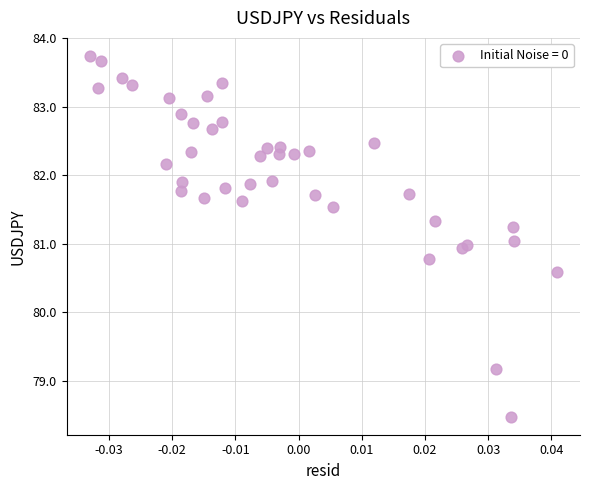

What is the range of Y values (max minus min)?

5.3